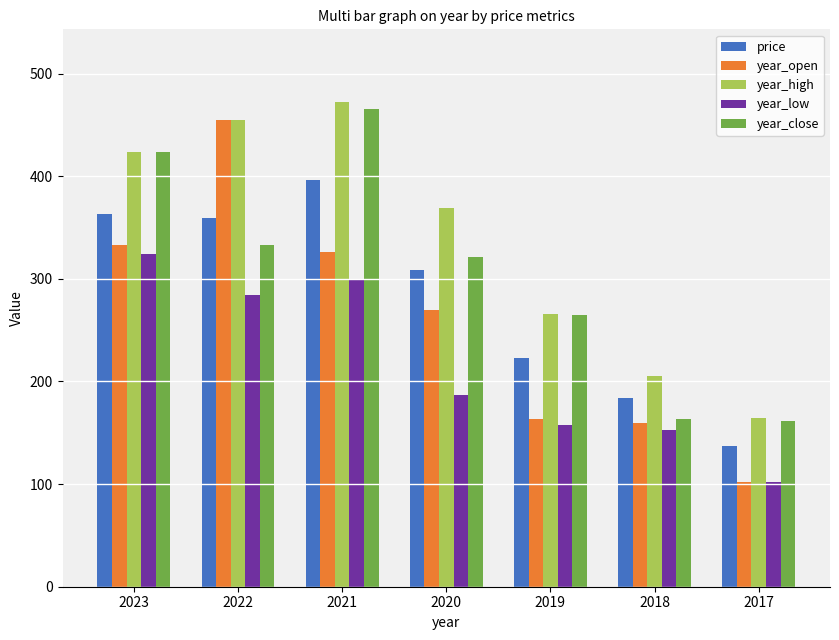

What is the difference between the highest and lowest values at 2017?

62.2